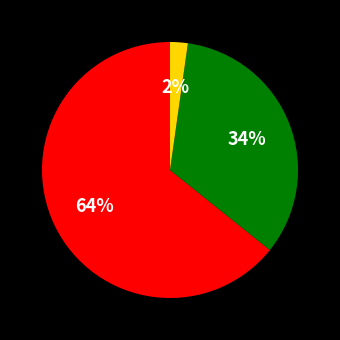

Is there a majority slice in this chart?

Yes